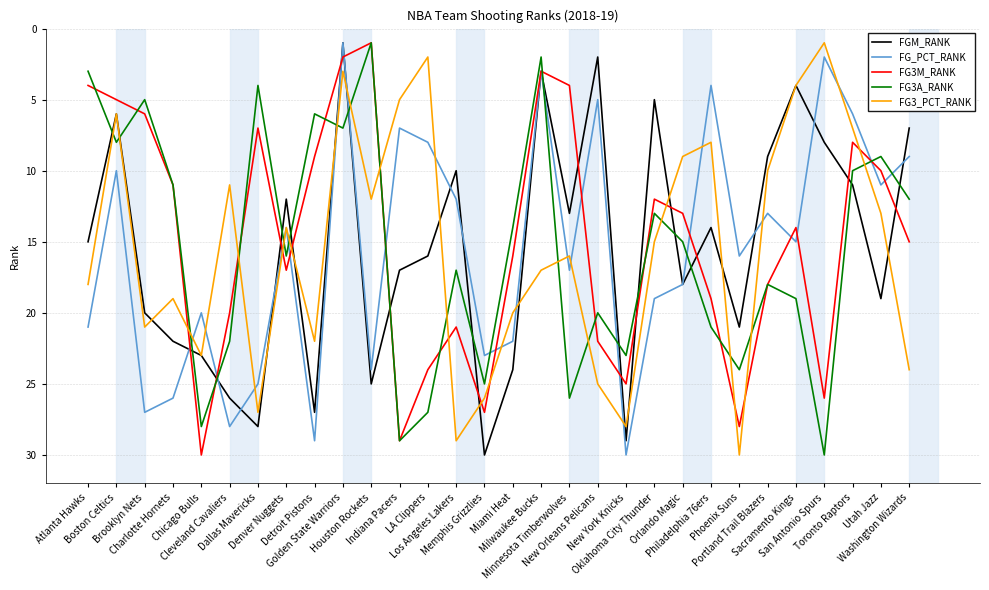

Reading left to right, what are all the values shown in this chart?

FGM_RANK: 15	6	20	22	23	26	28	12	27	1	25	17	16	10	30	24	3	13	2	29	5	18	14	21	9	4	8	11	19	7
FG_PCT_RANK: 21	10	27	26	20	28	25	14	29	1	24	7	8	12	23	22	3	17	5	30	19	18	4	16	13	15	2	6	11	9
FG3M_RANK: 4	5	6	11	30	20	7	17	9	2	1	29	24	21	27	16	3	4	22	25	12	13	19	28	18	14	26	8	10	15
FG3A_RANK: 3	8	5	11	28	22	4	16	6	7	1	29	27	17	25	14	2	26	20	23	13	15	21	24	18	19	30	10	9	12
FG3_PCT_RANK: 18	6	21	19	23	11	27	14	22	3	12	5	2	29	26	20	17	16	25	28	15	9	8	30	10	4	1	7	13	24